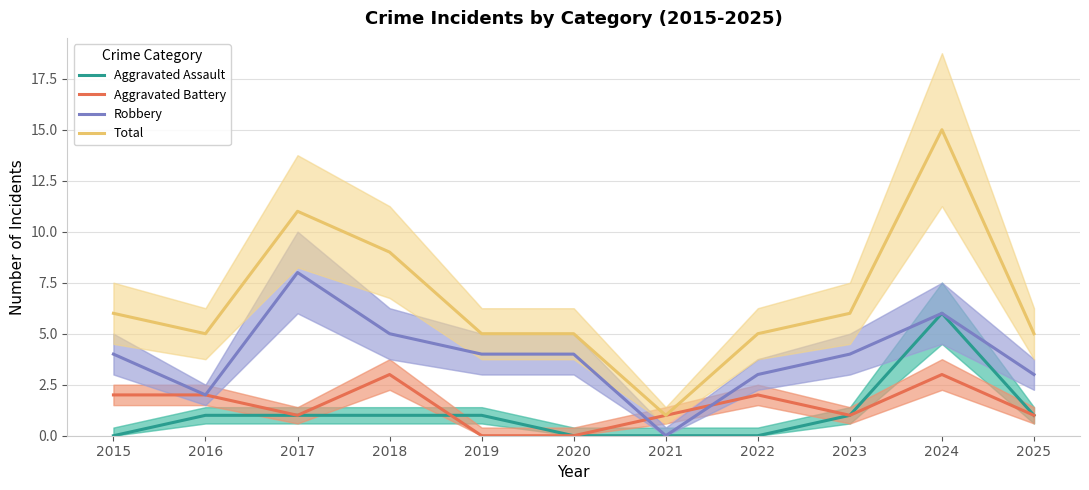

At which label is Total closest to 8?

2018